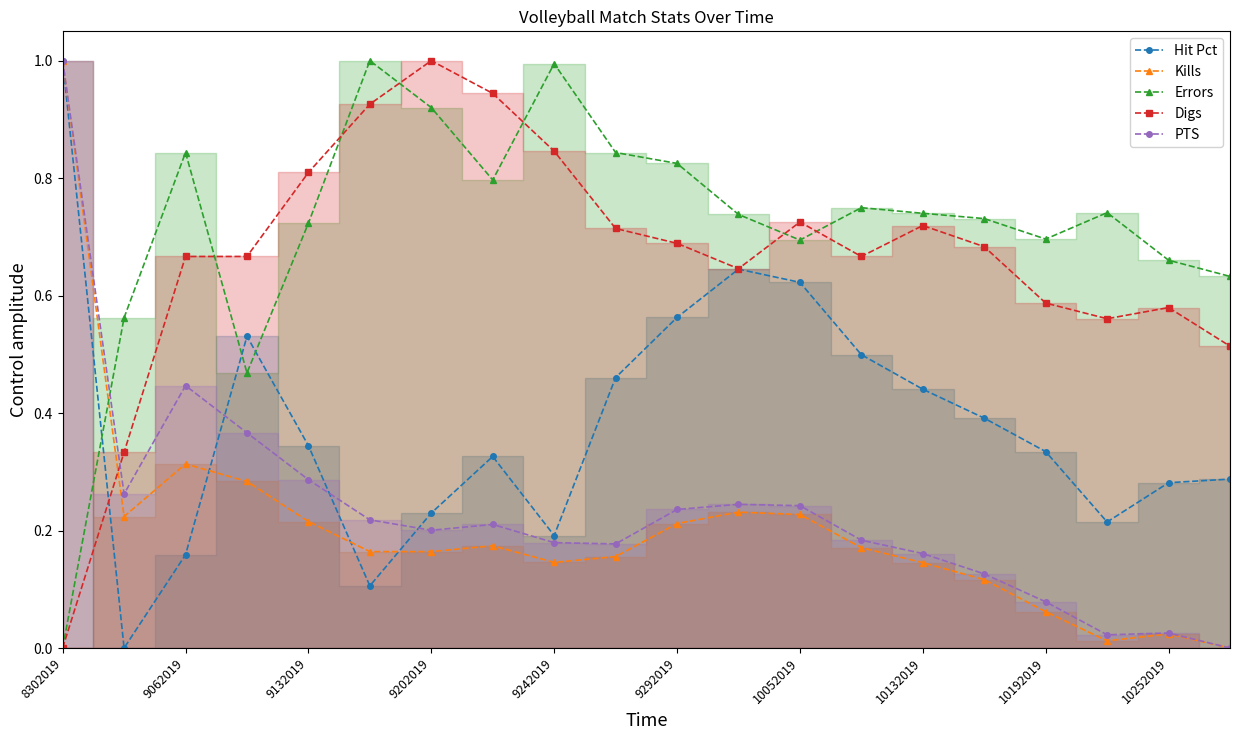

What is the maximum value shown in the chart?

1.0